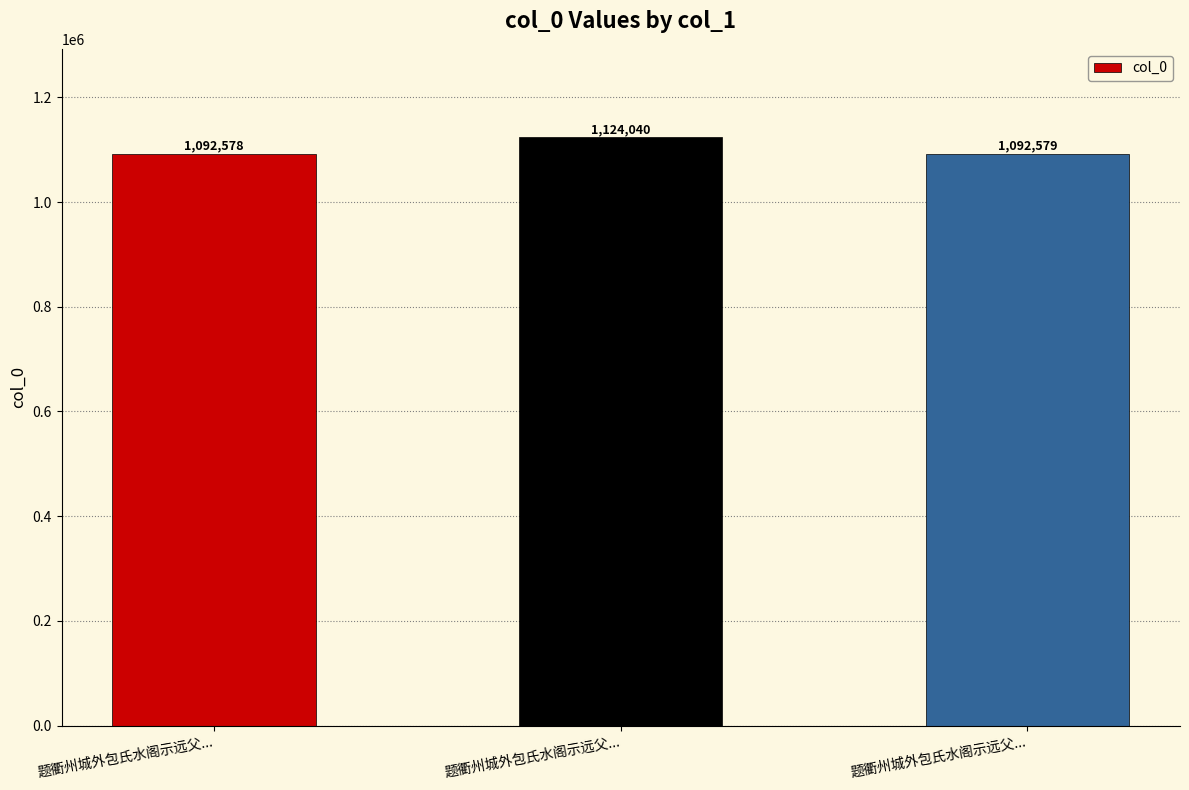

Rank the categories by value from highest to lowest.

题衢州城外包氏水阁示远父..., 题衢州城外包氏水阁示远父..., 题衢州城外包氏水阁示远父...